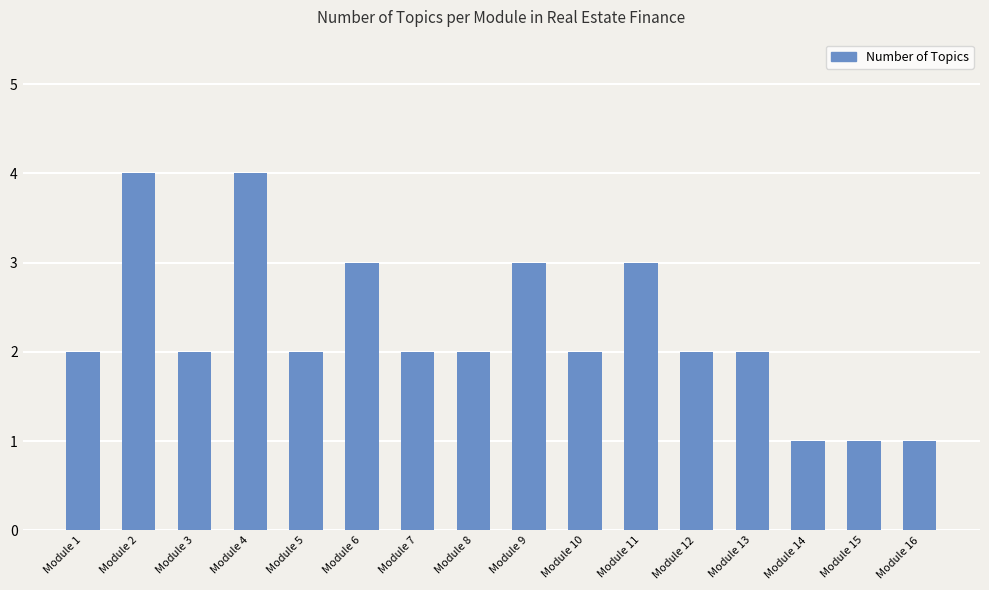

The value at Module 4 is 4. True or false?

True